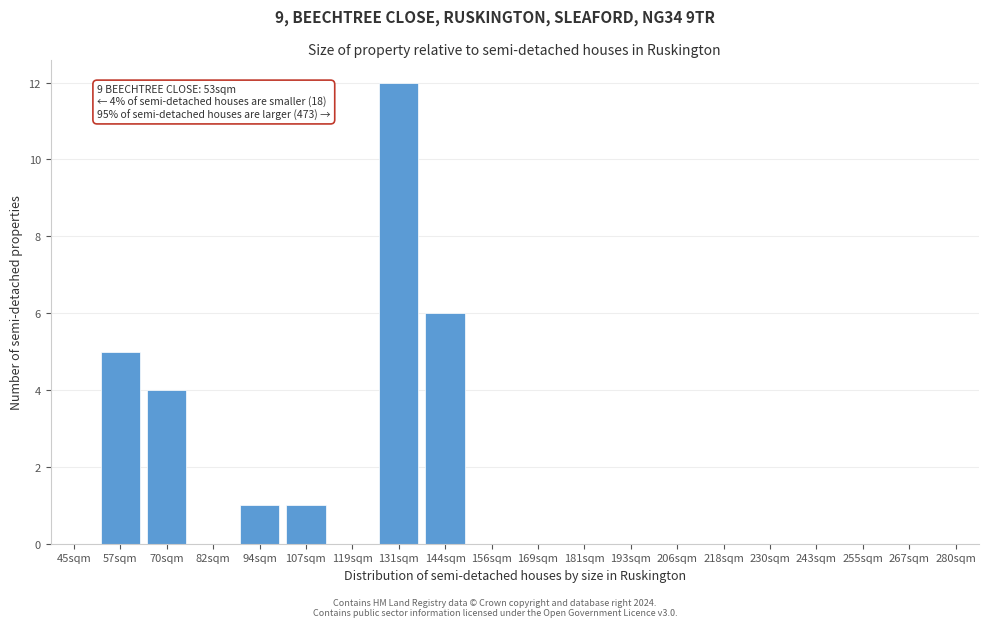

Reading right to left, transcribe all the data shown in this chart.

280sqm=0	267sqm=0	255sqm=0	243sqm=0	230sqm=0	218sqm=0	206sqm=0	193sqm=0	181sqm=0	169sqm=0	156sqm=0	144sqm=6	131sqm=12	119sqm=0	107sqm=1	94sqm=1	82sqm=0	70sqm=4	57sqm=5	45sqm=0